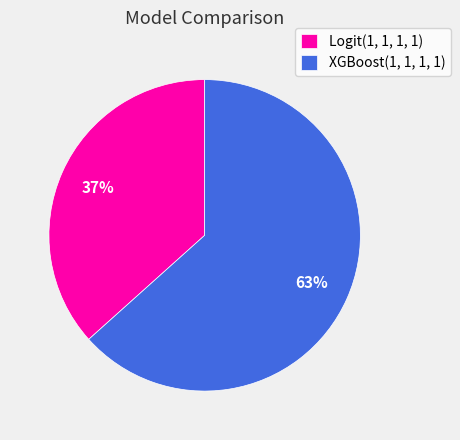

Do XGBoost(1, 1, 1, 1) and Logit(1, 1, 1, 1) together represent more than half of the pie?

Yes